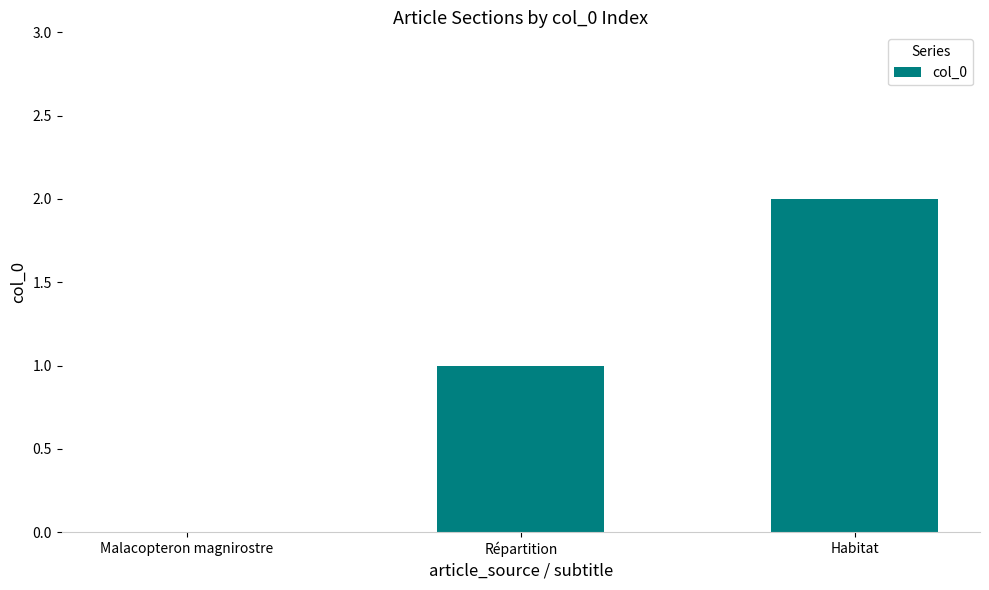

What is the change in value from Répartition to Habitat?

+1